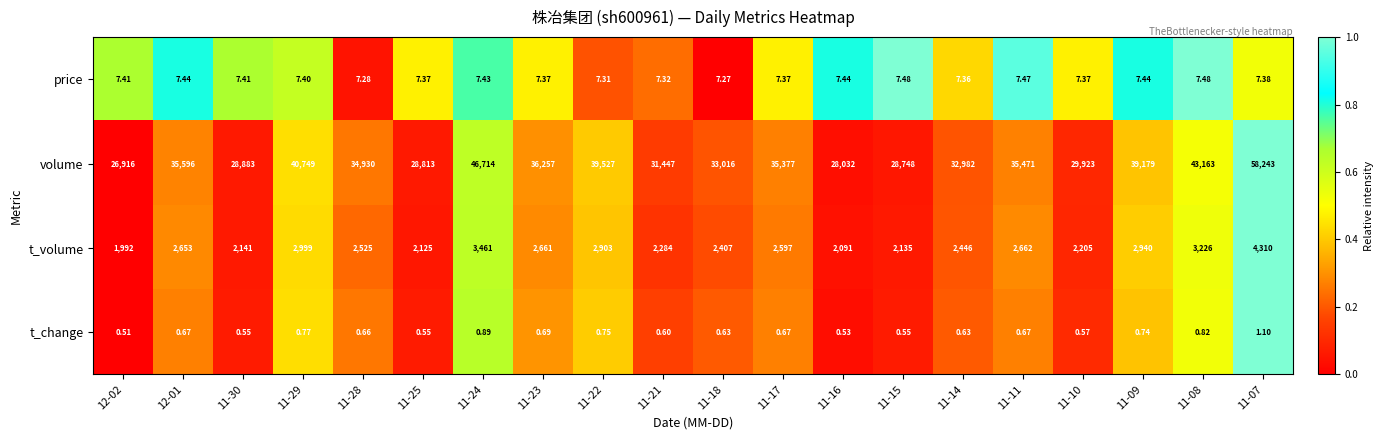

Which series has the widest spread of values?

volume